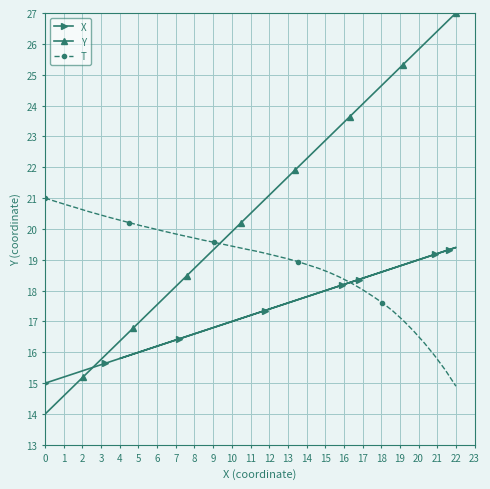

Is this an area chart (filled region under the line)?

No